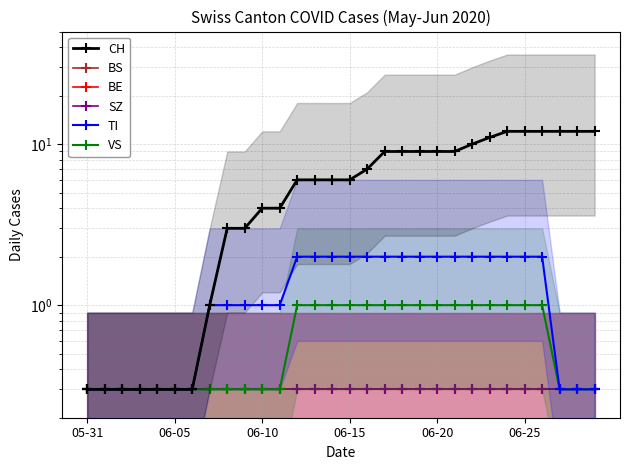

At which label is SZ closest to 0?

05-31